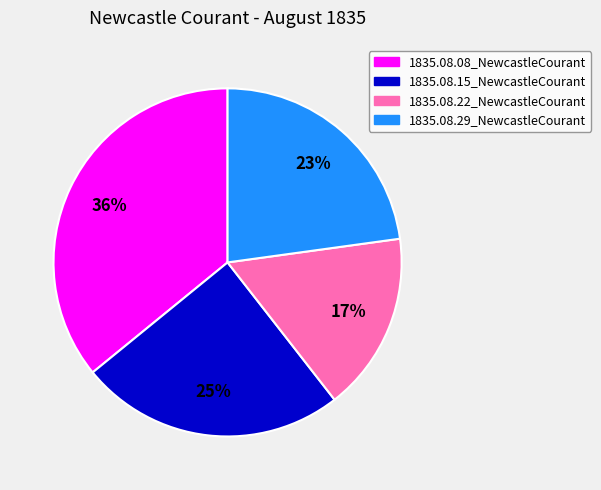

Combined, do 1835.08.08_NewcastleCourant and 1835.08.29_NewcastleCourant account for over 50%?

Yes